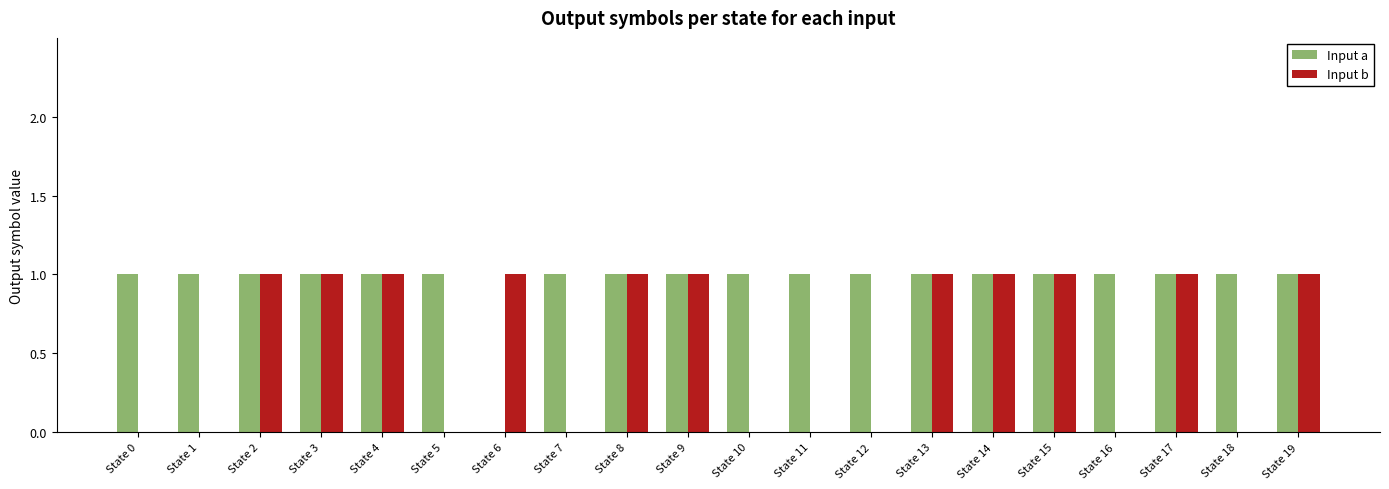

Does the chart contain stacked bars?

No